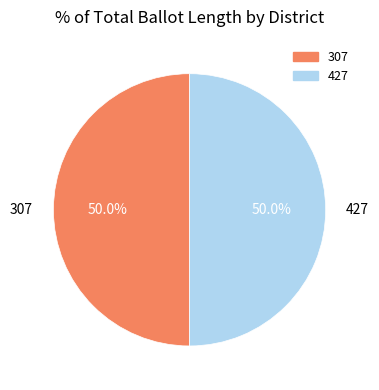

What is the ratio of the value at 427 to the value at 307?

1.0